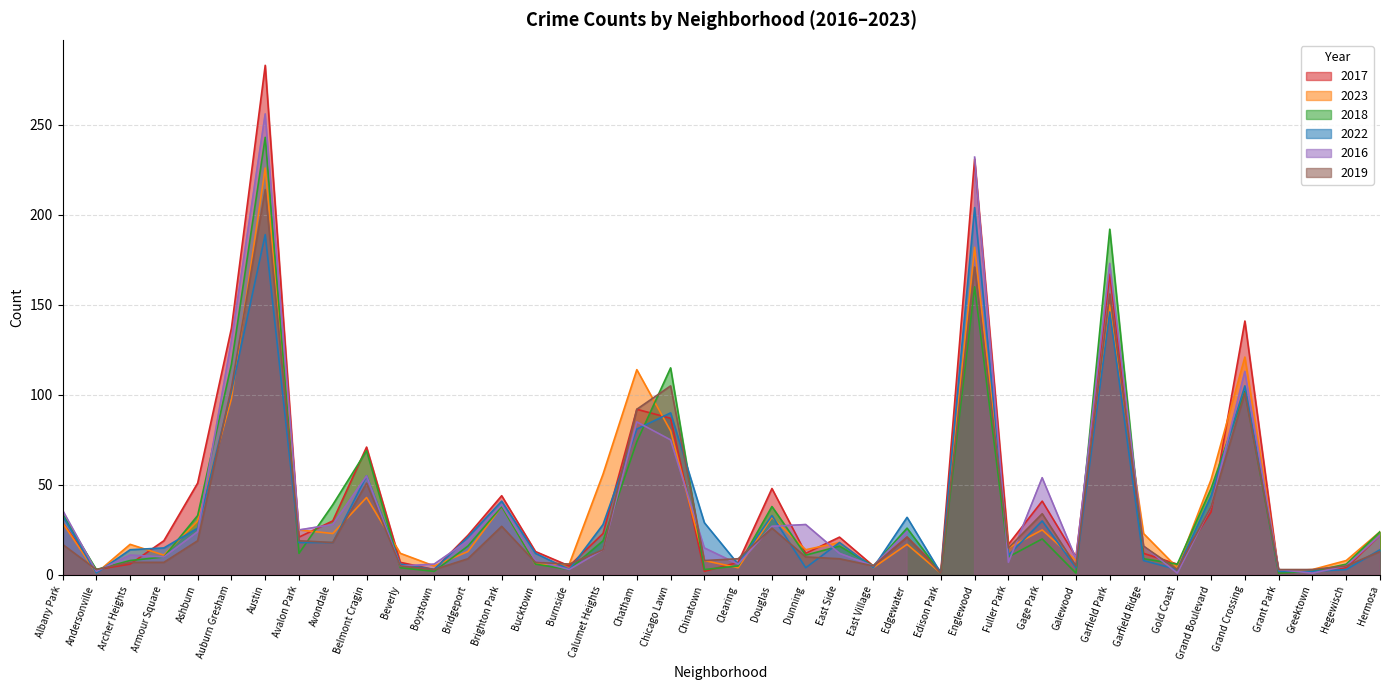

Does the chart have visible grid lines?

Yes